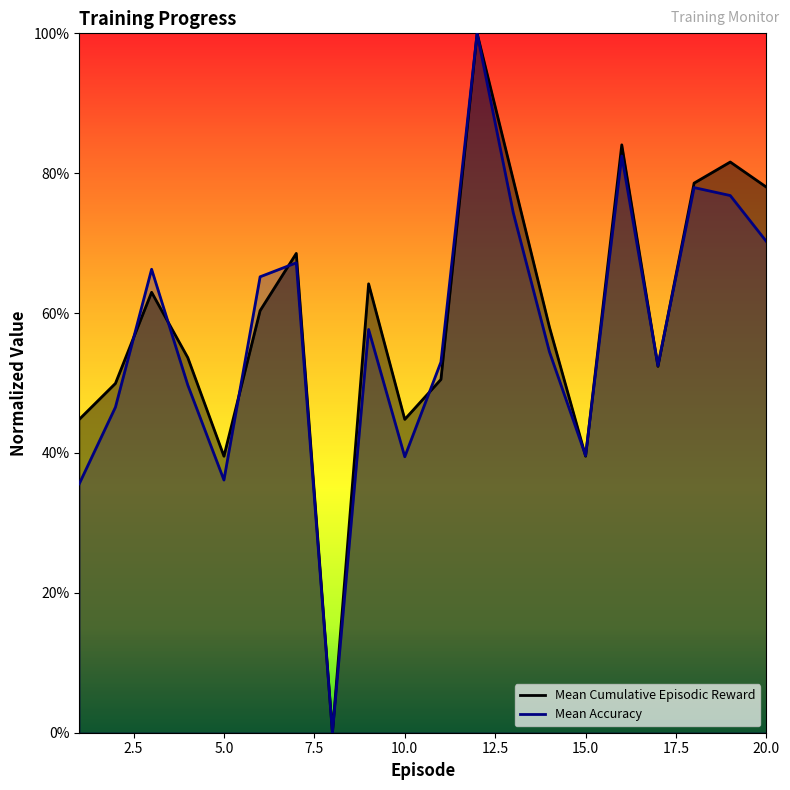

Which label corresponds to the smallest value in the chart?

8